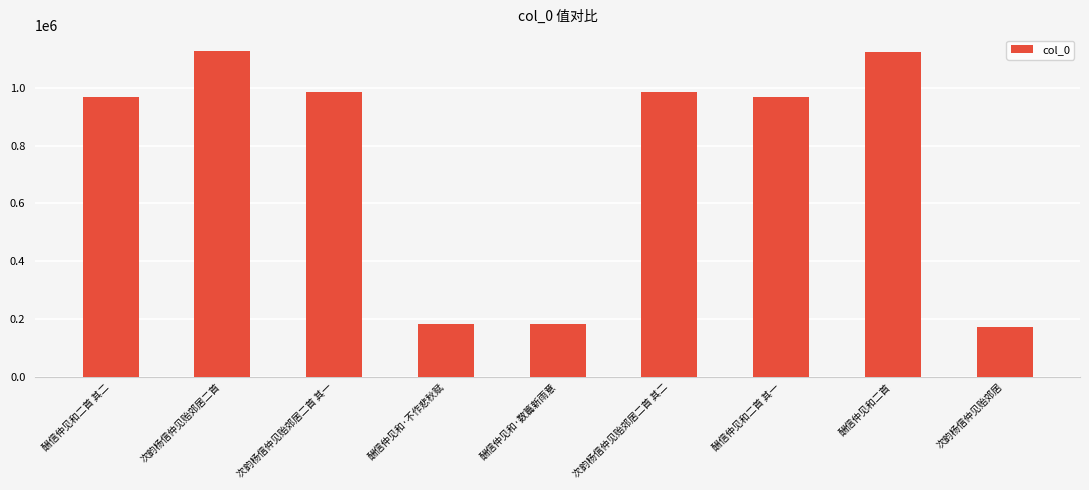

What is the ratio of the value at 酬信仲见和二首 其一 to the value at 酬信仲见和·数篇新雨意?

5.3